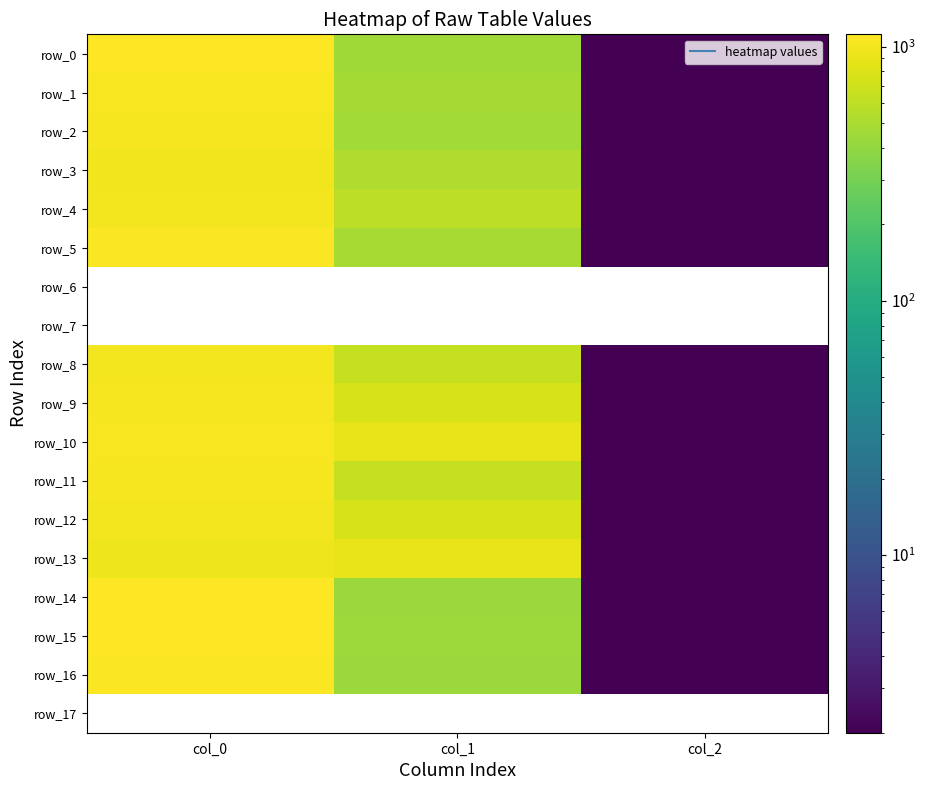

How many data points does each series have?

3